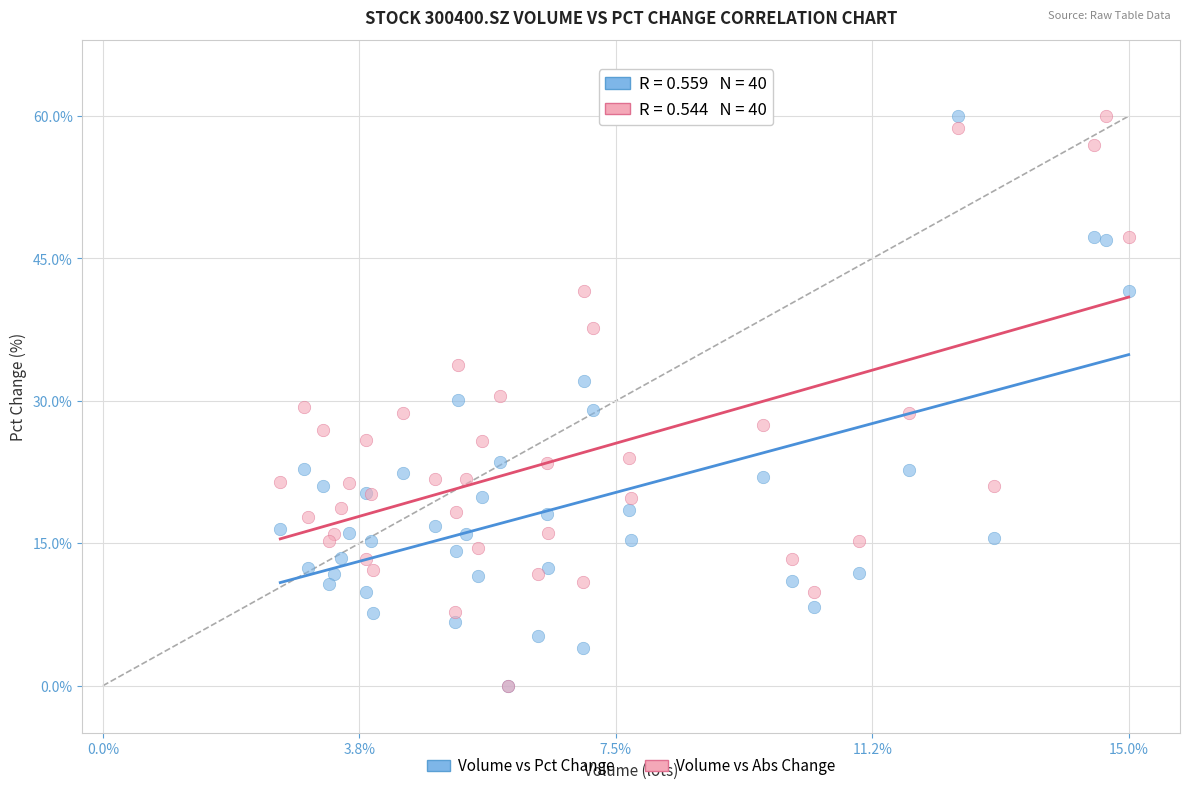

What are all the series names shown in the legend?

Volume vs Pct Change, Volume vs Abs Change